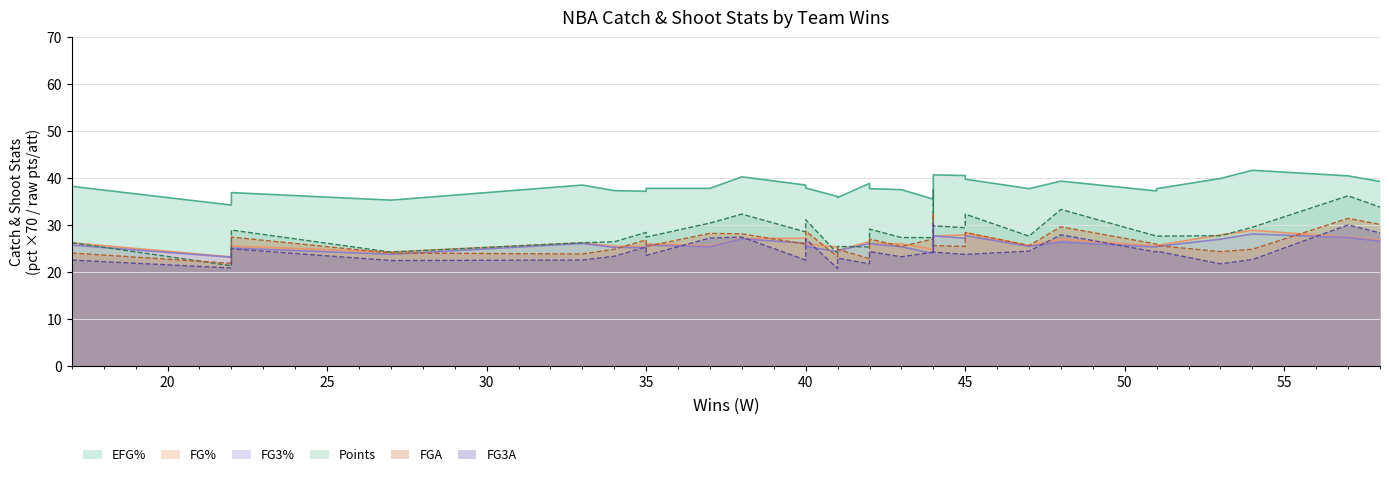

Rank the categories by CATCH_SHOOT_FG3_PCT value from highest to lowest.

54, 45, 44, 44, 57, 45, 38, 53, 58, 48, 40, 33, 42, 42, 17, 35, 40, 47, 51, 37, 43, 51, 34, 35, 22, 41, 41, 44, 27, 22